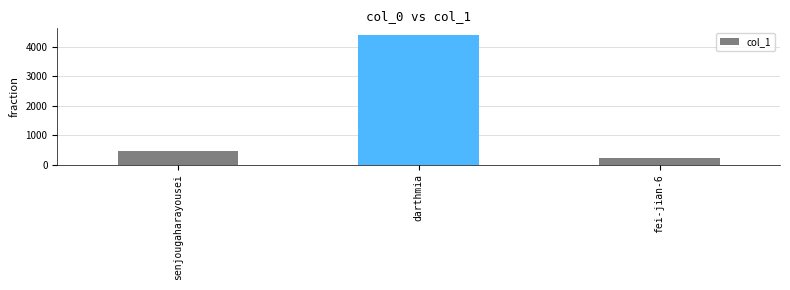

What is the label of the 3rd bar from the right?

senjougaharayousei